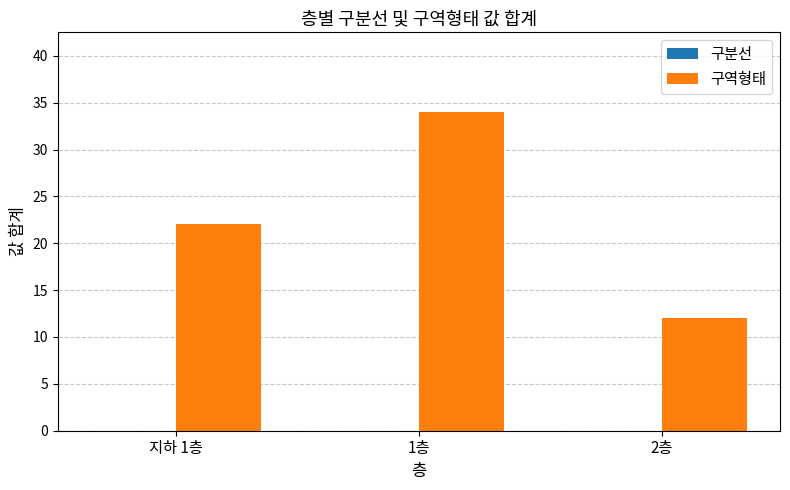

Which has a higher value, 2층 or 1층?

1층